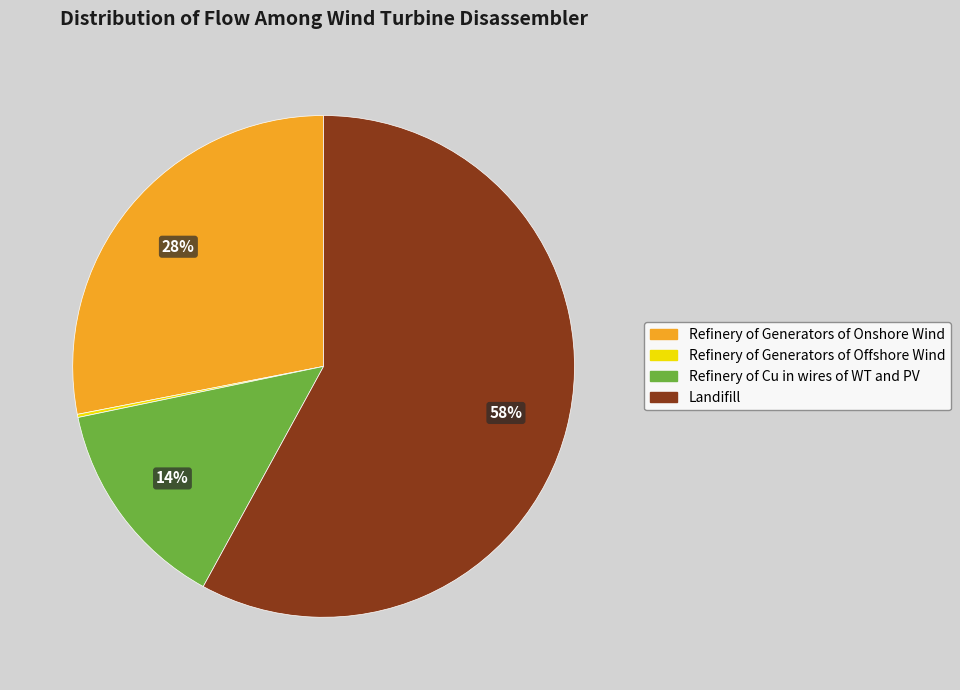

Is it true that Landifill is 58% of the pie?

True